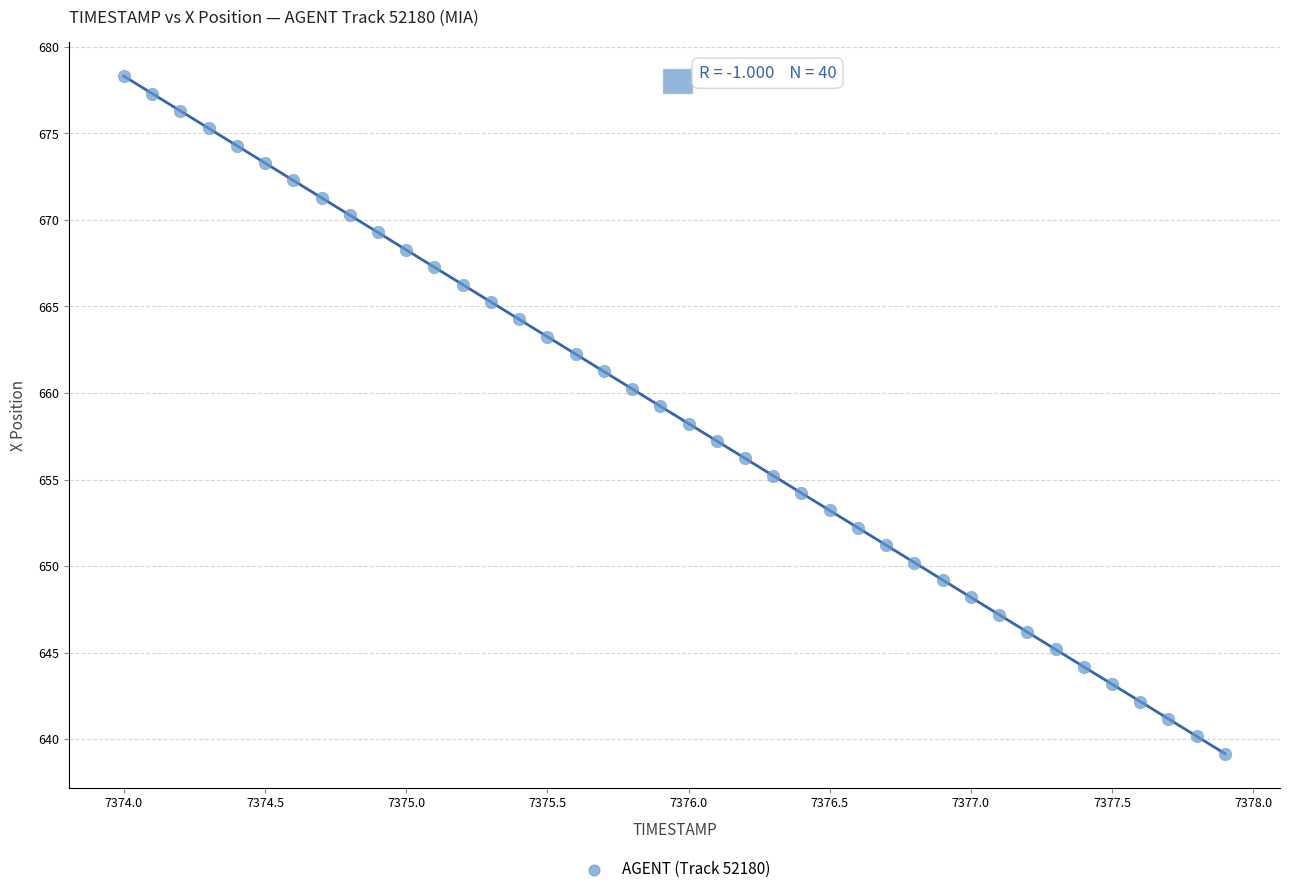

What is the range of Y values (max minus min)?

39.1